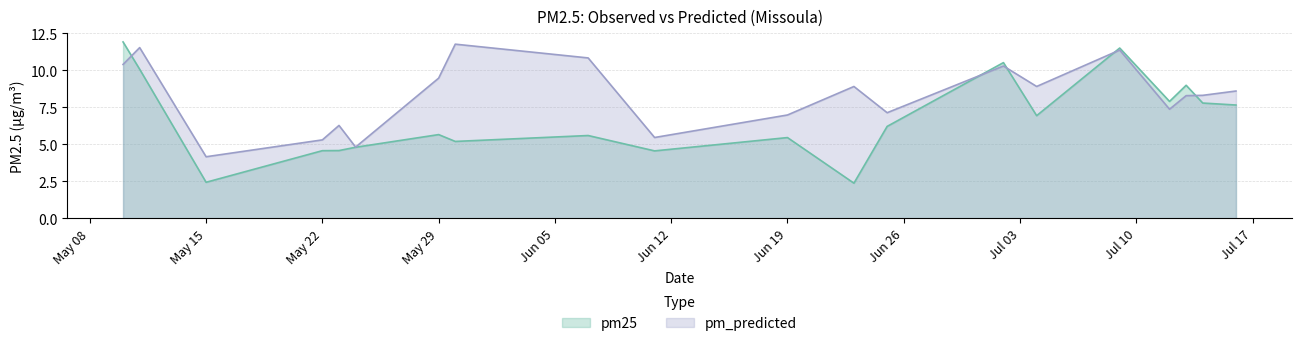

Where is the first local minimum for pm25?

May 15